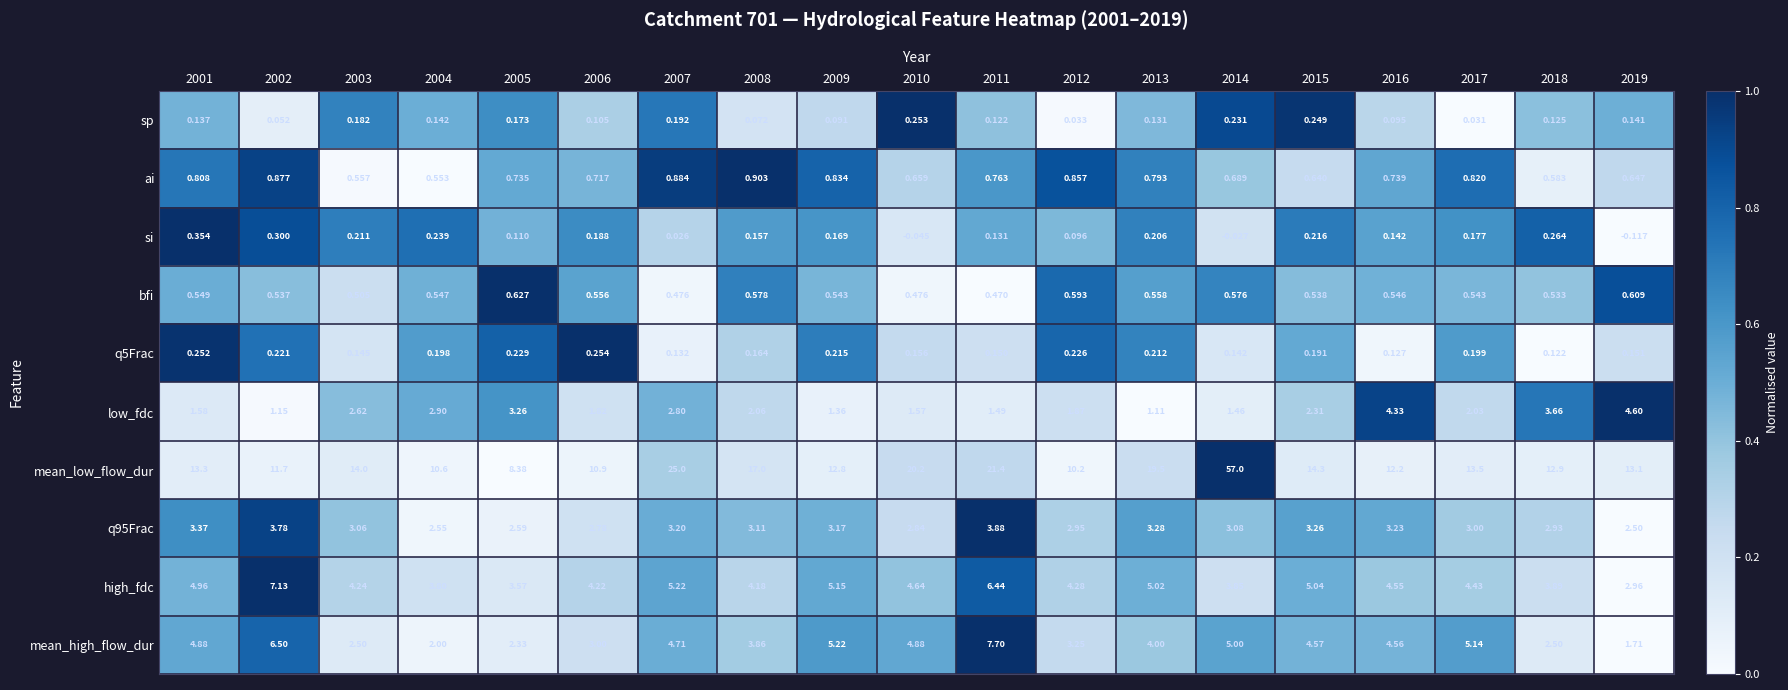

At which category is the sum across all series the highest?

2014